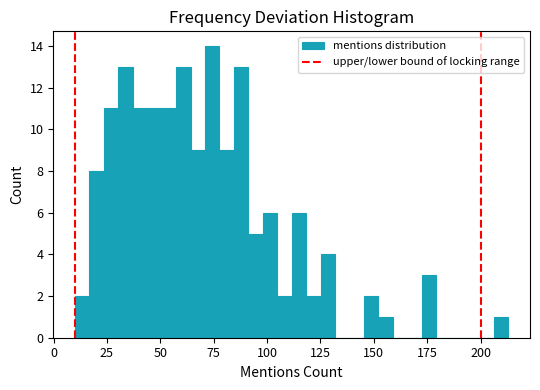

Read against the x-axis, roughly where is the centre of the tallest bar?

75